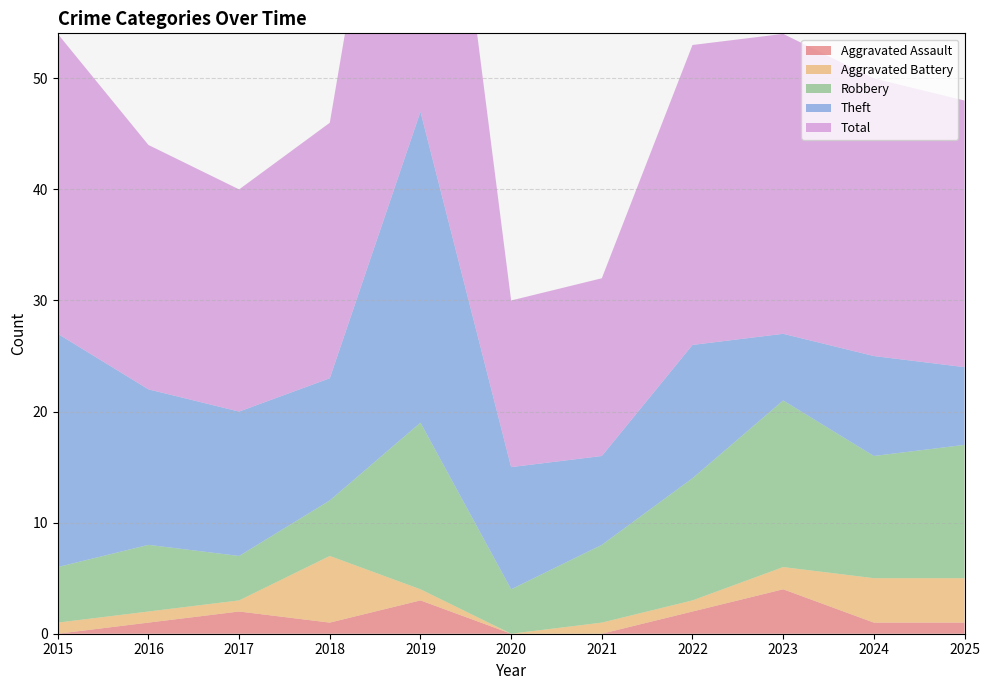

Reading right to left, what are all the values shown in this chart?

Aggravated Assault: 1	1	4	2	0	0	3	1	2	1	0
Aggravated Battery: 4	4	2	1	1	0	1	6	1	1	1
Robbery: 12	11	15	11	7	4	15	5	4	6	5
Theft: 7	9	6	12	8	11	28	11	13	14	21
Total: 24	25	27	27	16	15	47	23	20	22	27